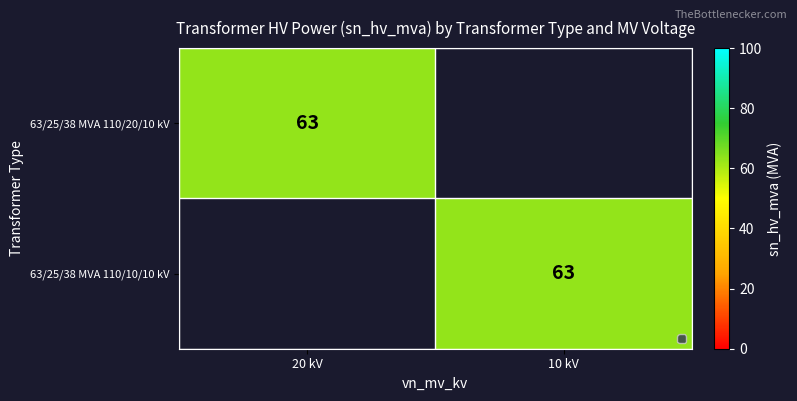

True or false: 63/25/38 MVA 110/20/10 kV has a value of 63 at 20 kV.

True